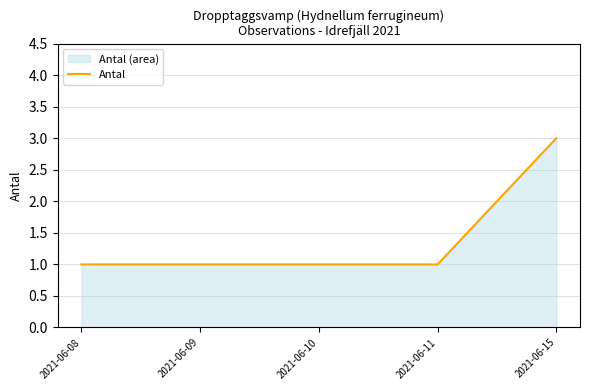

True or false: the data has more than 1 interior local peaks.

False